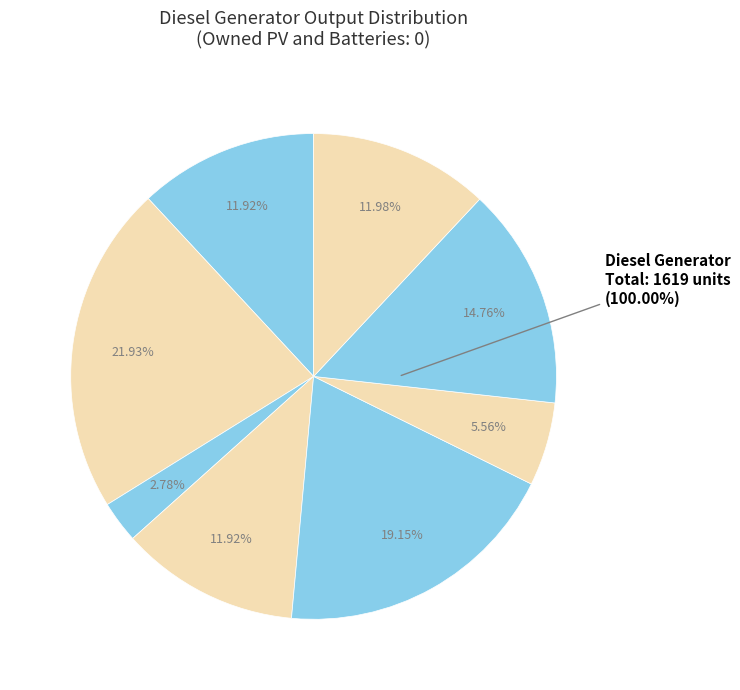

How many slices are in this pie chart?

3